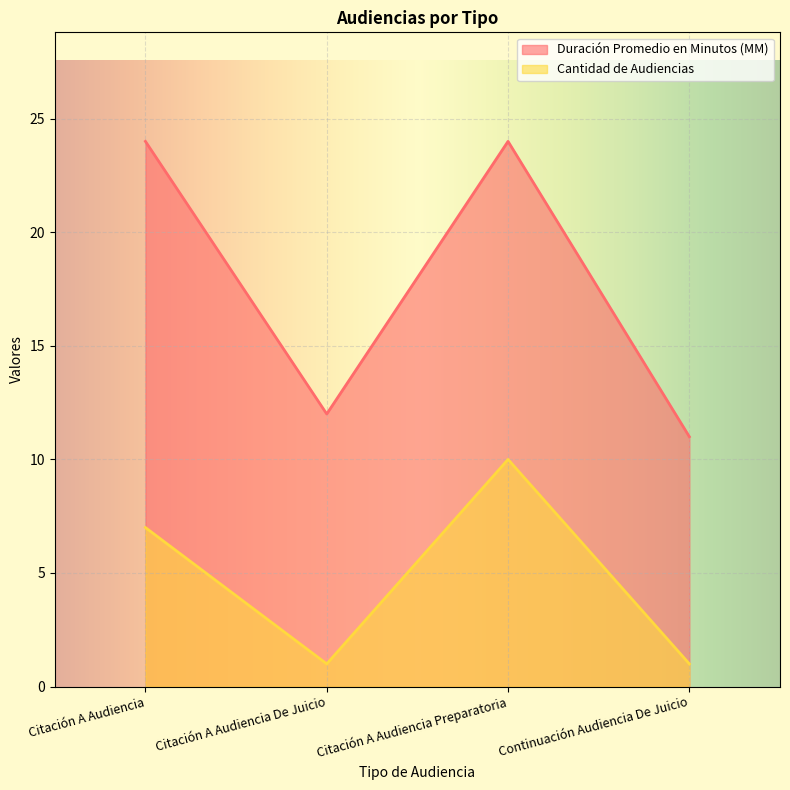

Reading left to right, what are all the values shown in this chart?

Duración Promedio en Minutos (MM): 24	12	24	11
Cantidad de Audiencias: 7	1	10	1